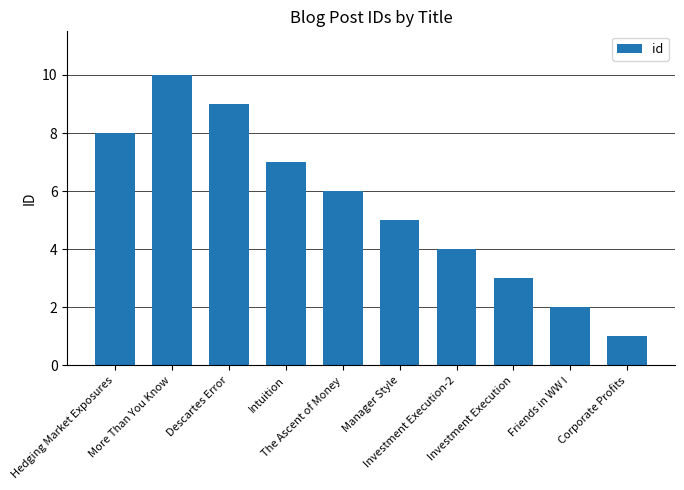

Rank the categories by value from highest to lowest.

More Than You Know, Descartes Error, Hedging Market Exposures, Intuition, The Ascent of Money, Manager Style, Investment Execution-2, Investment Execution, Friends in WW I, Corporate Profits